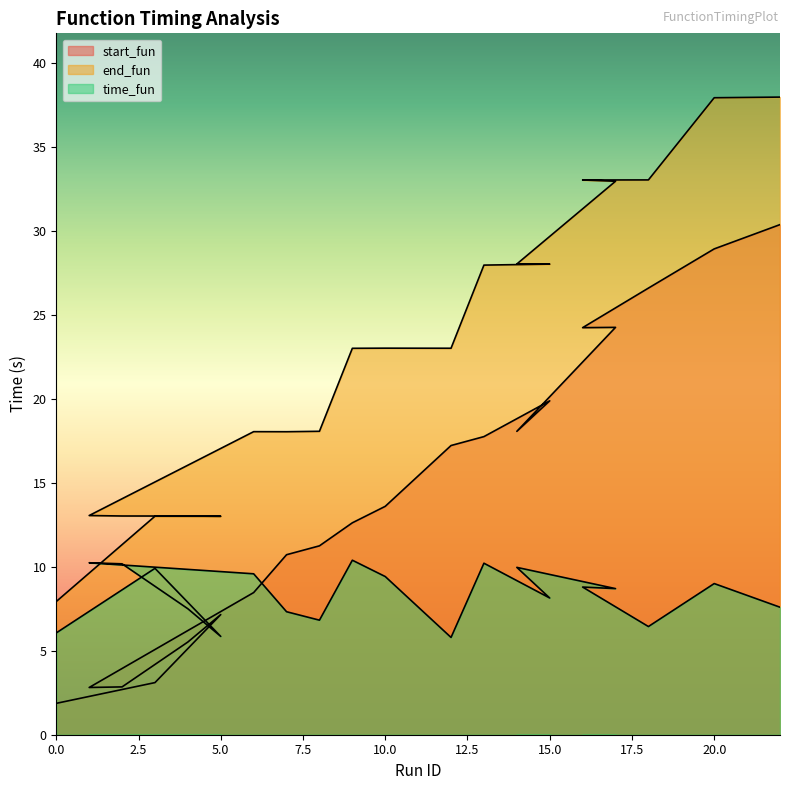

True or false: end_fun and time_fun intersect in this chart.

False